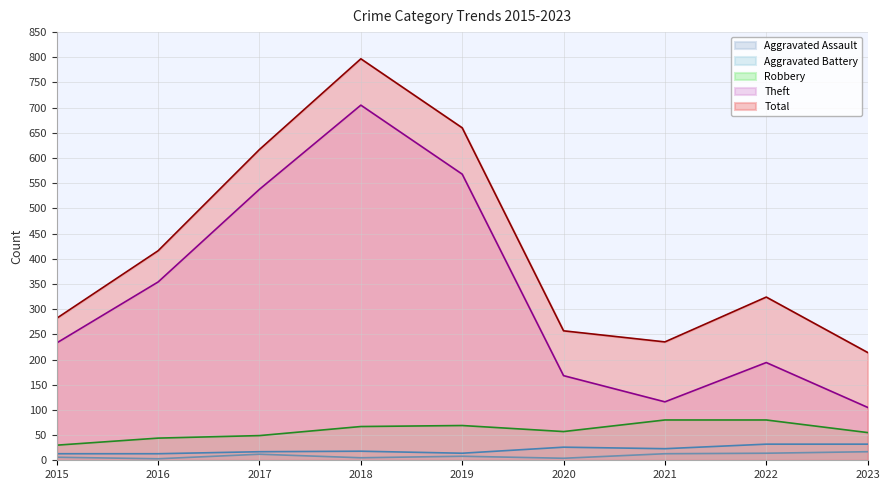

Which series changed the most between 2015 and 2017?

Total